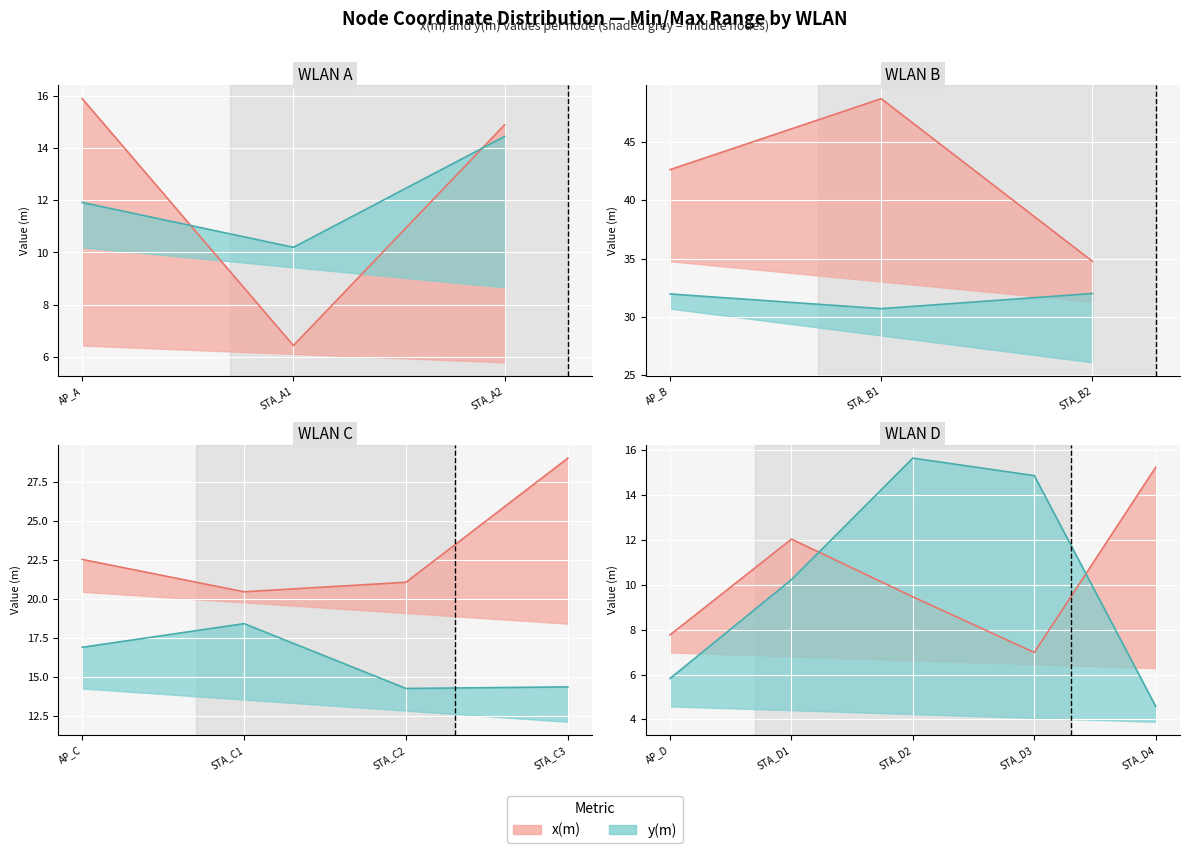

Between AP_C and STA_D2, which series saw the biggest shift?

x(m)